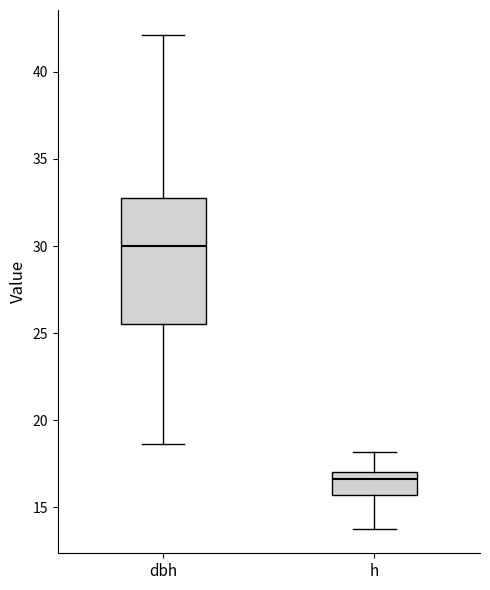

Reading left to right, transcribe this box plot: for each box, give where its median line is, the range the box spans, and where its two whiskers end, as read against the y-axis. The values are not printed on the chart, so give them approximately, as read against the axis.

dbh: median 30.0, box 25.5 to 33.0, whiskers 18.5 to 42.0
h: median 16.5, box 15.5 to 17.0, whiskers 14.0 to 18.0